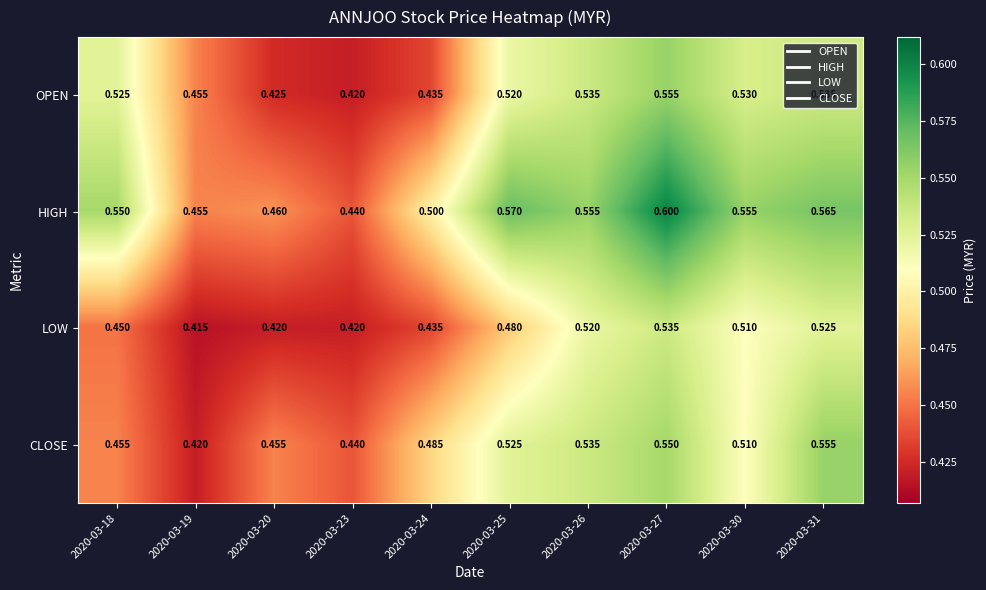

Which series has the largest total across all categories?

HIGH